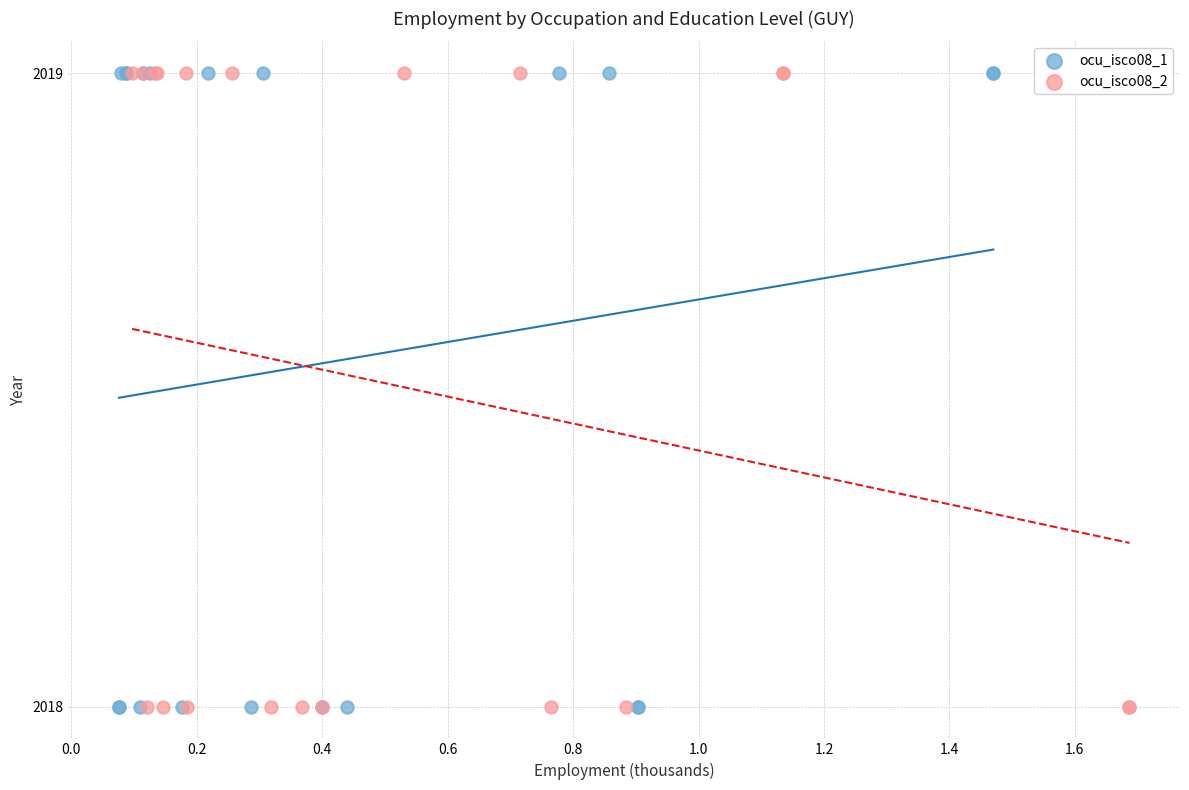

What are all the series names shown in the legend?

ocu_isco08_1, ocu_isco08_2